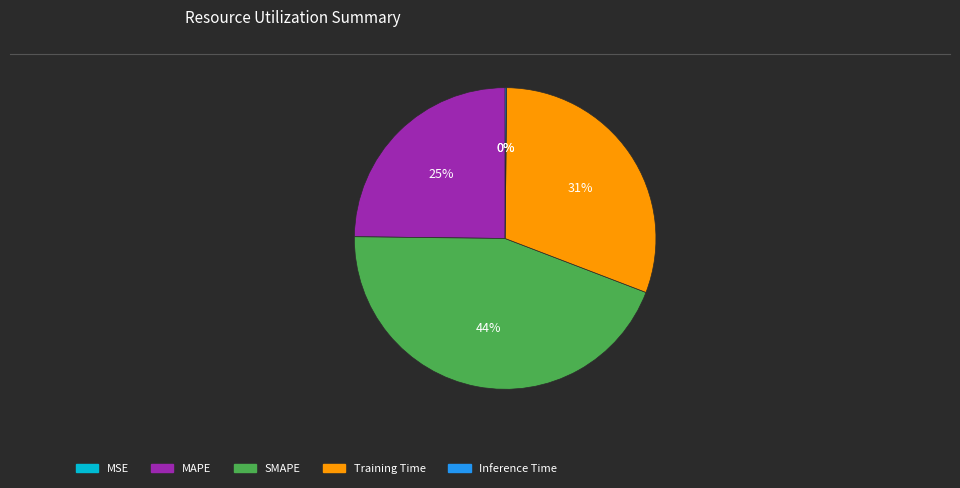

Which category has the biggest portion of the pie?

SMAPE